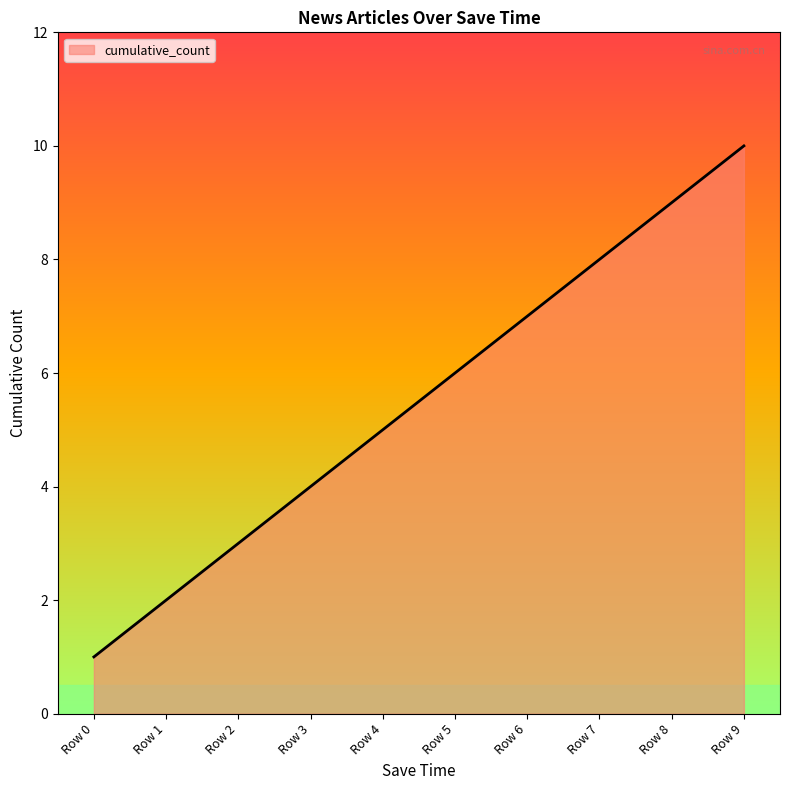

The chart shows a value of 1 at Row 2. True or false?

False